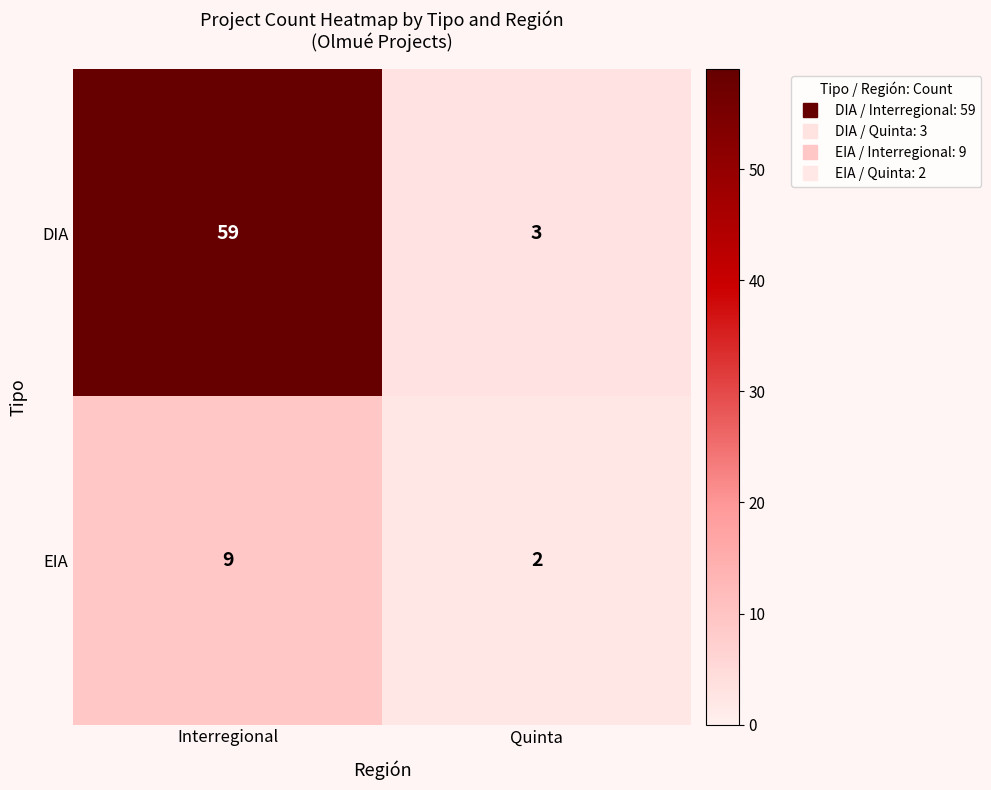

What is the difference between the highest and lowest values at Interregional?

50